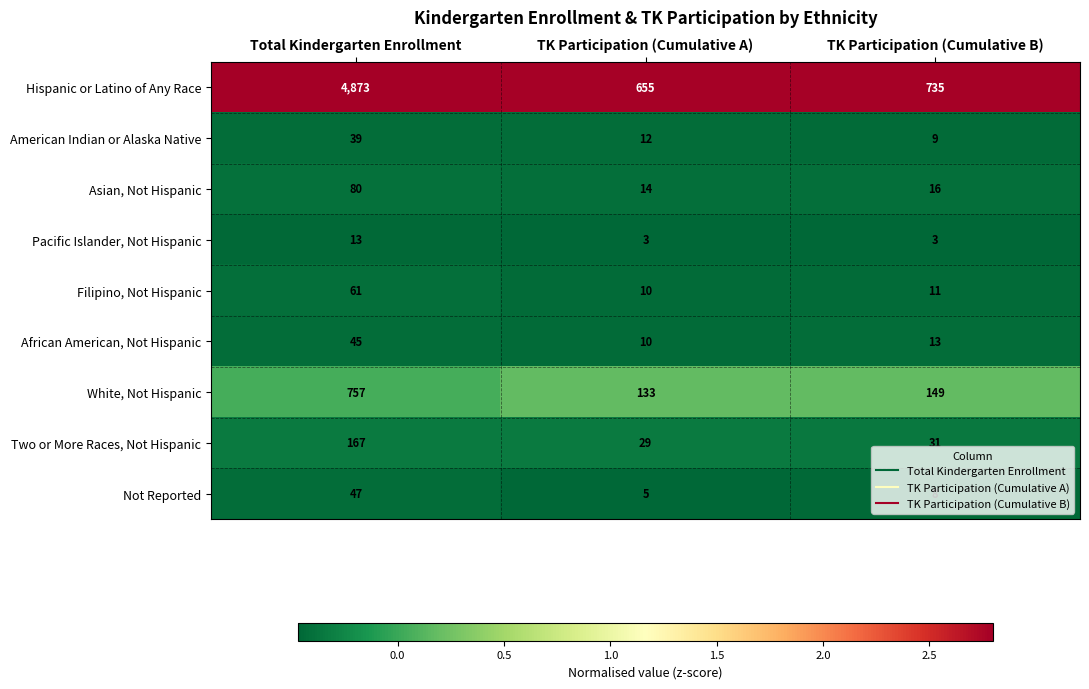

Count the number of data series in this chart.

9